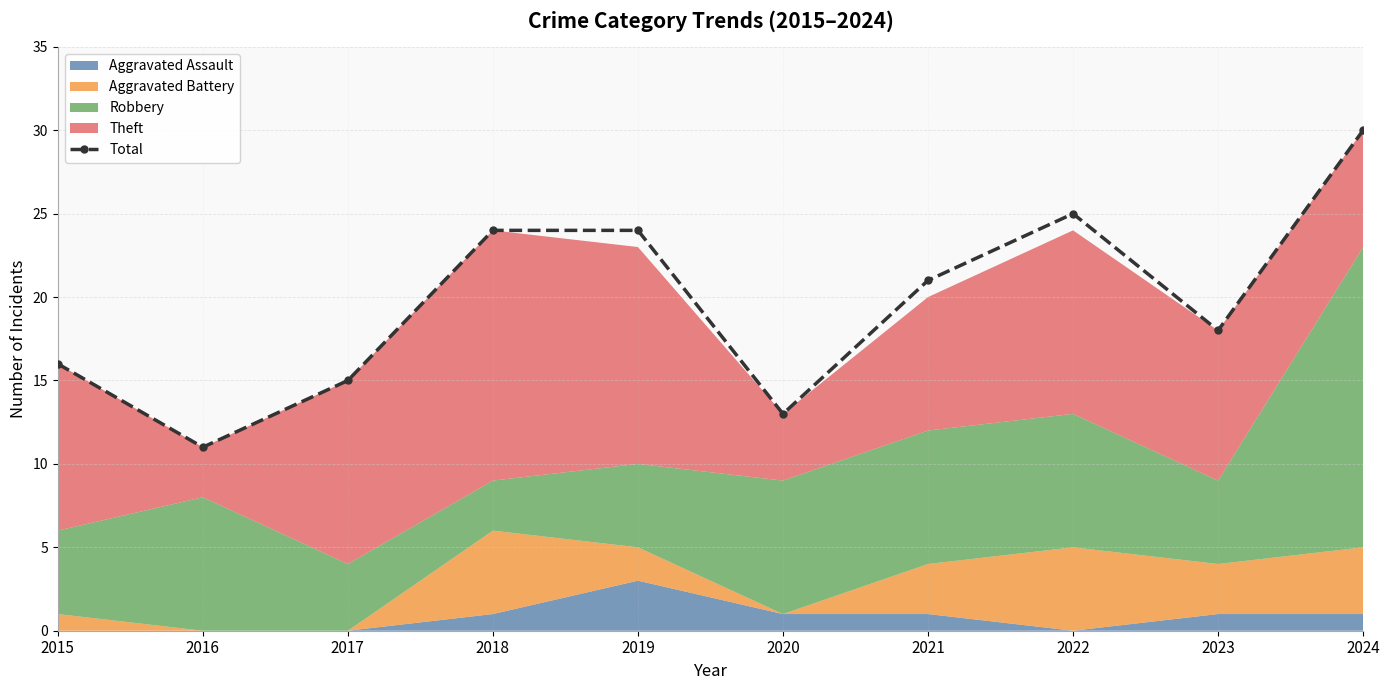

What is the difference between the values at 2019 and 2024?

6